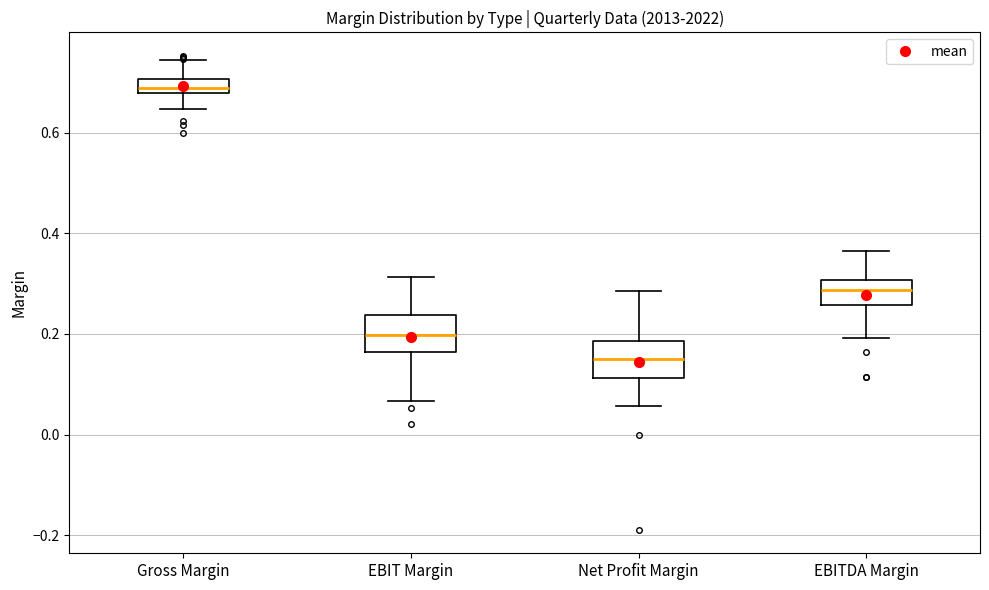

Where is the upper edge of the box for Gross Margin on the y-axis? The values are not printed on the chart, so give them approximately, as read against the axis.

0.70